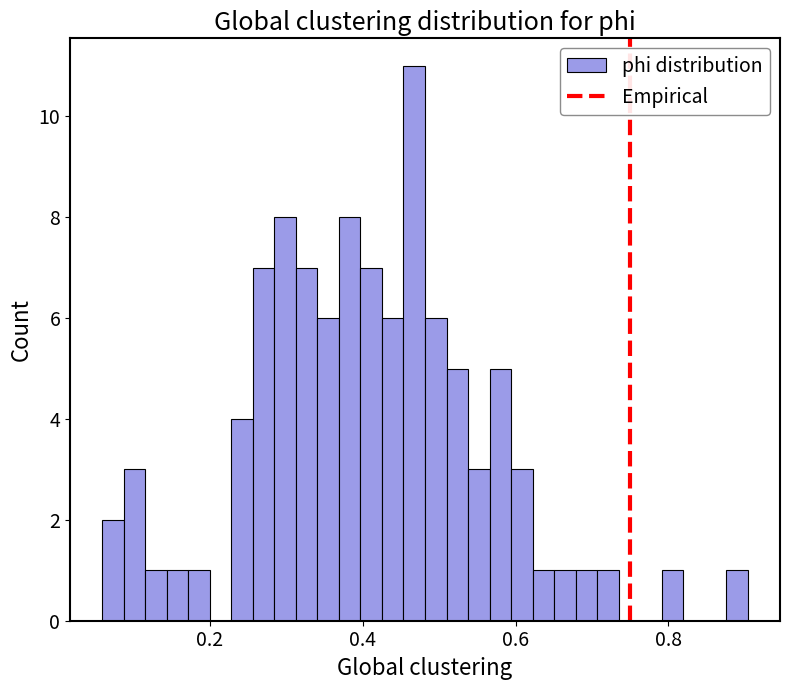

Around what value on the x-axis is the tallest bar? Give the approximate position of its centre, as read against the axis.

0.46